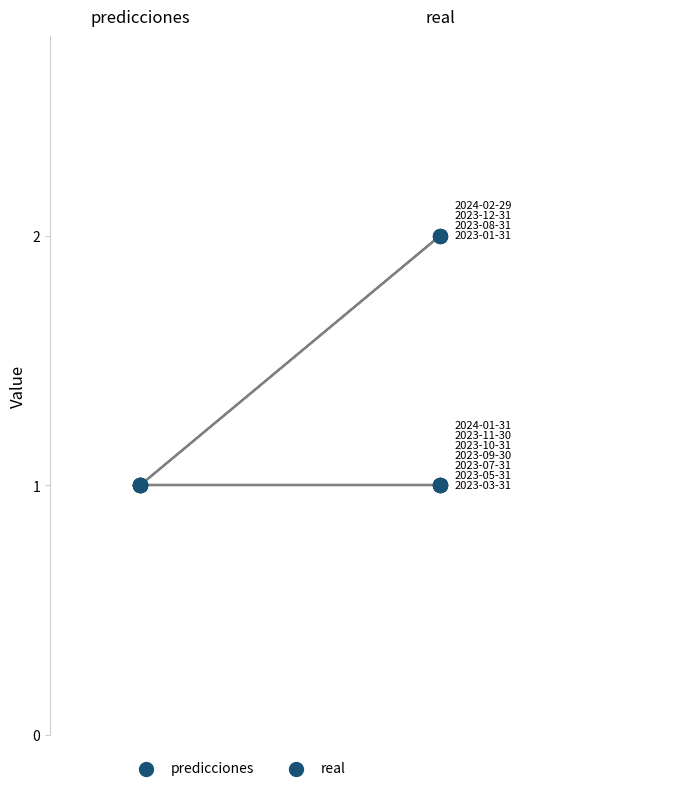

Which series has the widest spread of Y values?

real